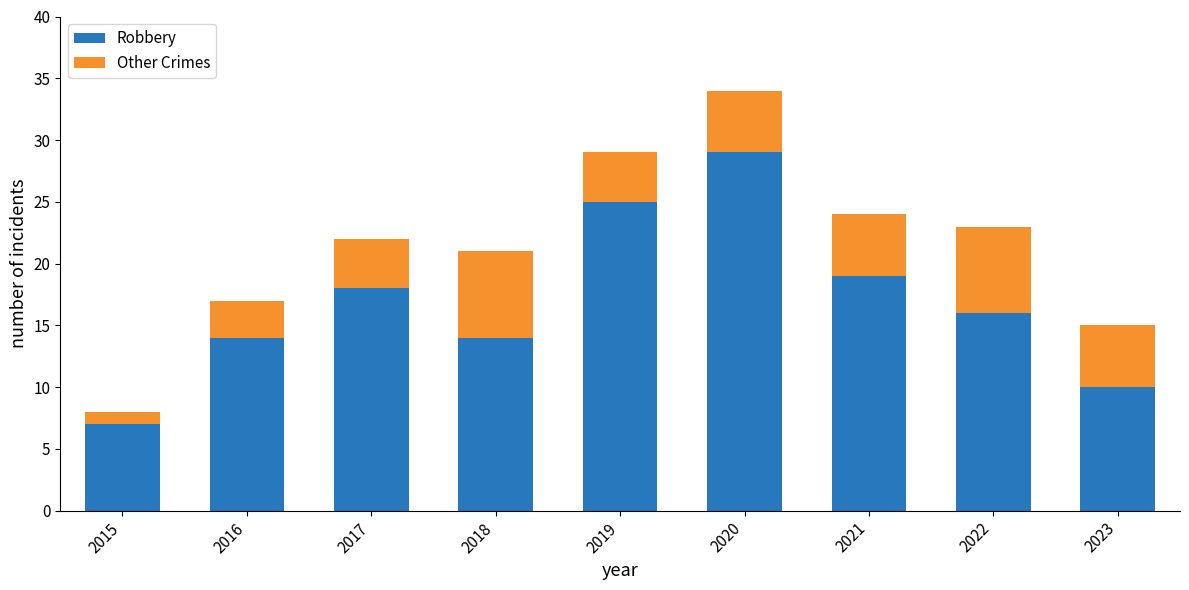

Reading left to right, list the values for the Robbery series.

7	14	18	14	25	29	19	16	10